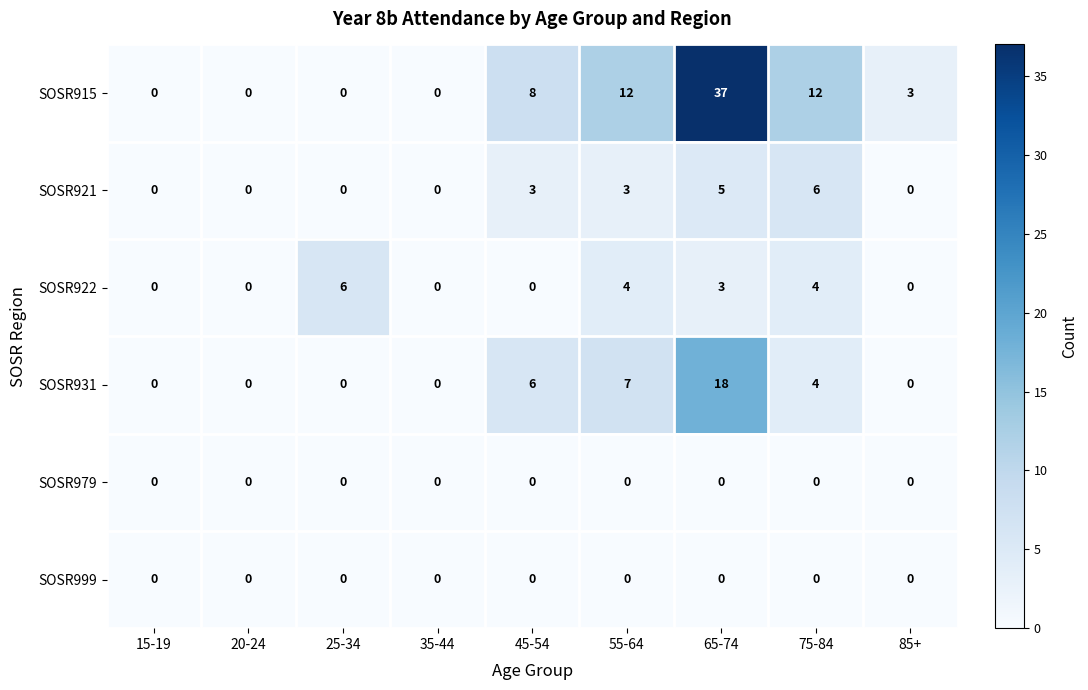

How many categories are shown in the chart?

9